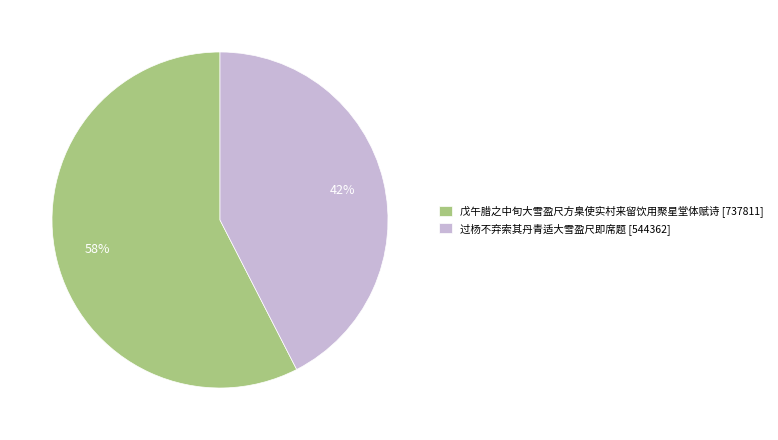

Is there any slice that represents more than half of the pie?

Yes